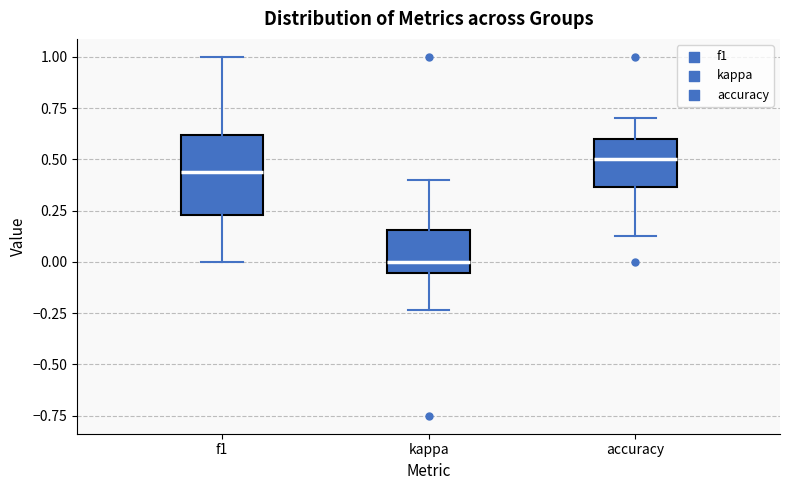

Comparing the boxes themselves (not the whiskers), which one is the tallest?

f1